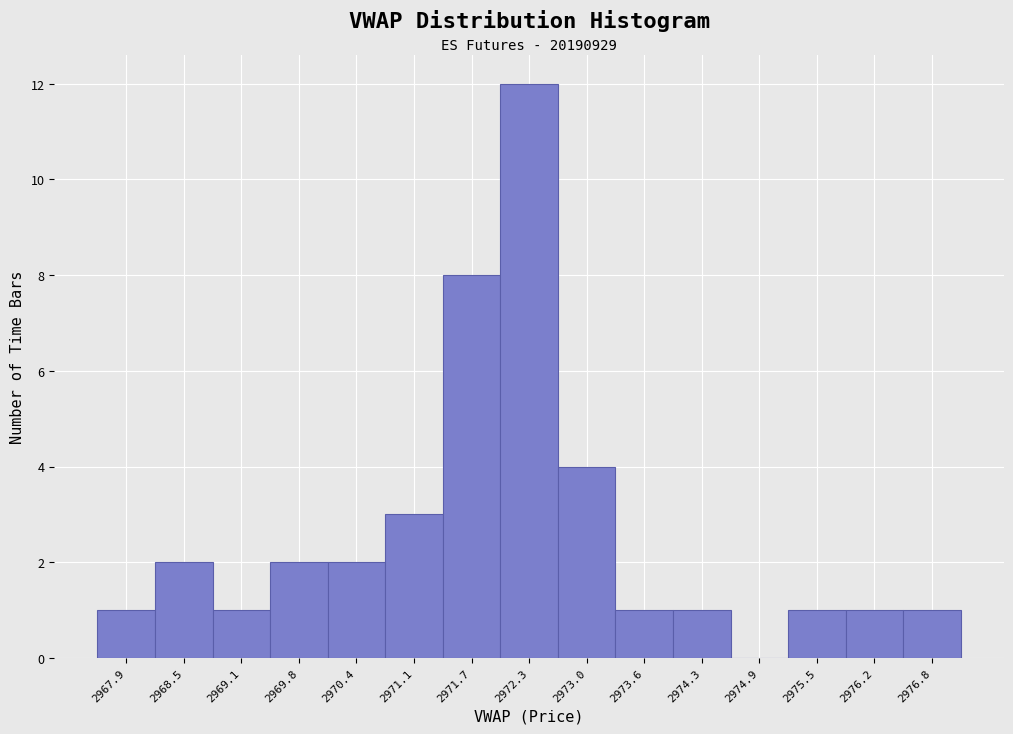

Reading right to left, list all the values displayed in this chart.

2976.8=1	2976.2=1	2975.5=1	2974.9=0	2974.3=1	2973.6=1	2973.0=4	2972.3=12	2971.7=8	2971.1=3	2970.4=2	2969.8=2	2969.1=1	2968.5=2	2967.9=1